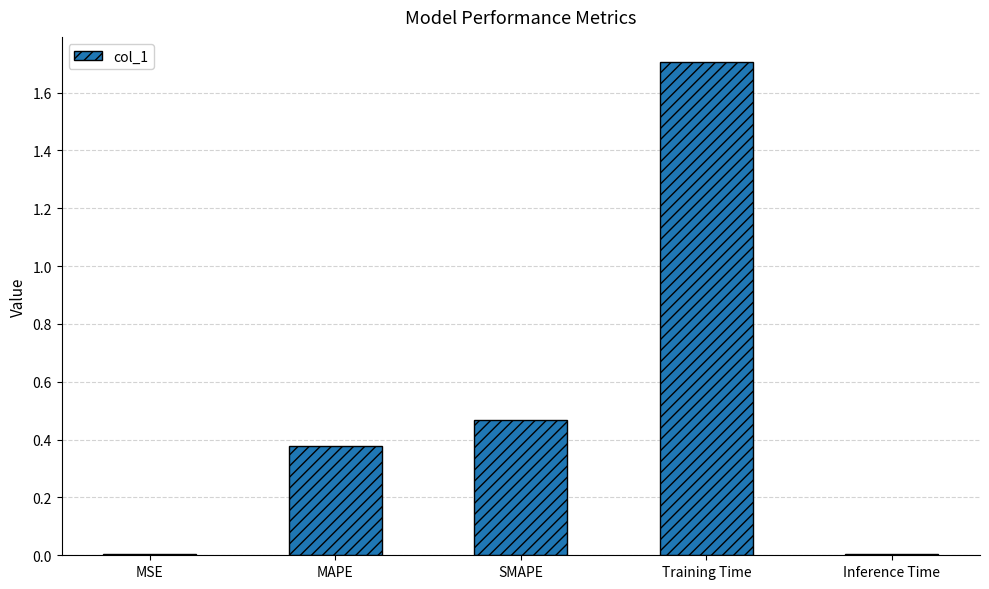

Are the bars grouped side by side (vs. stacked)?

No